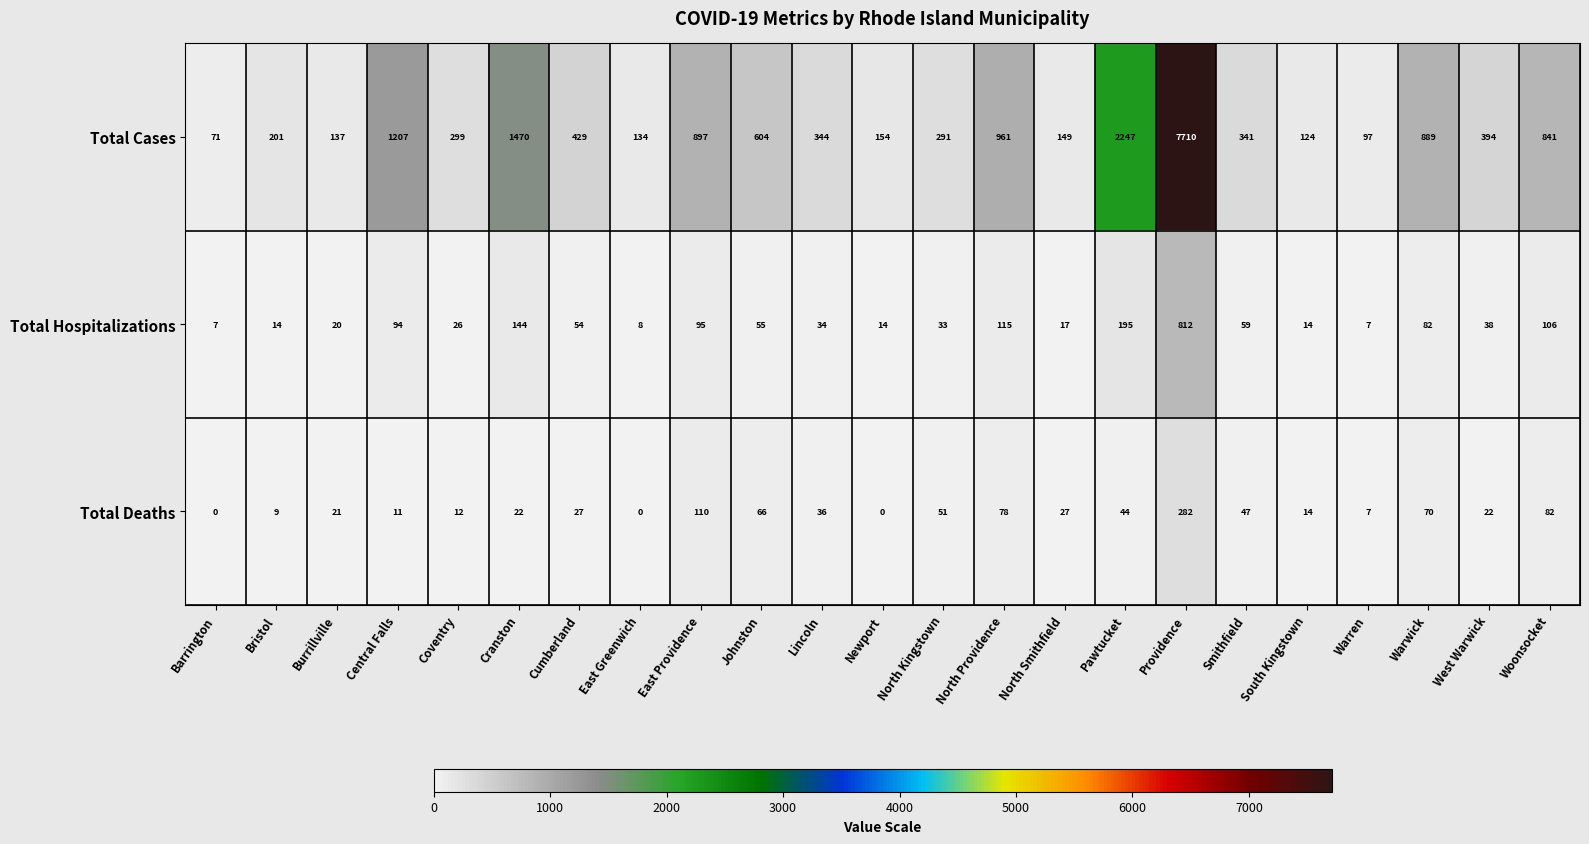

The Total Hospitalizations series shows 12 at Coventry. True or false?

False